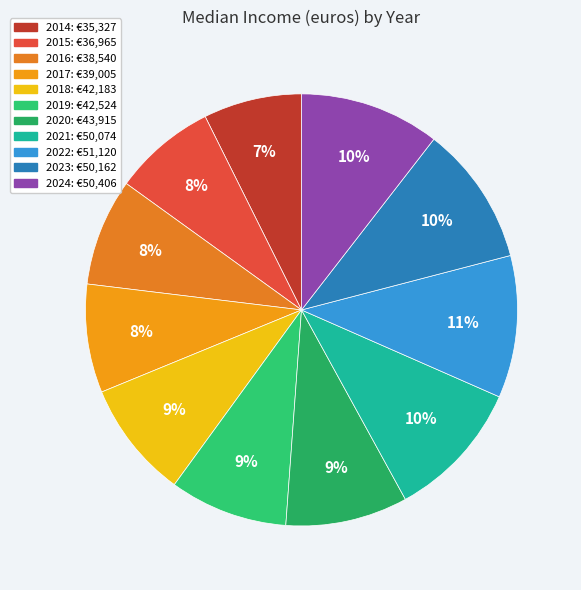

Does 2020 account for over 50% of the chart?

No